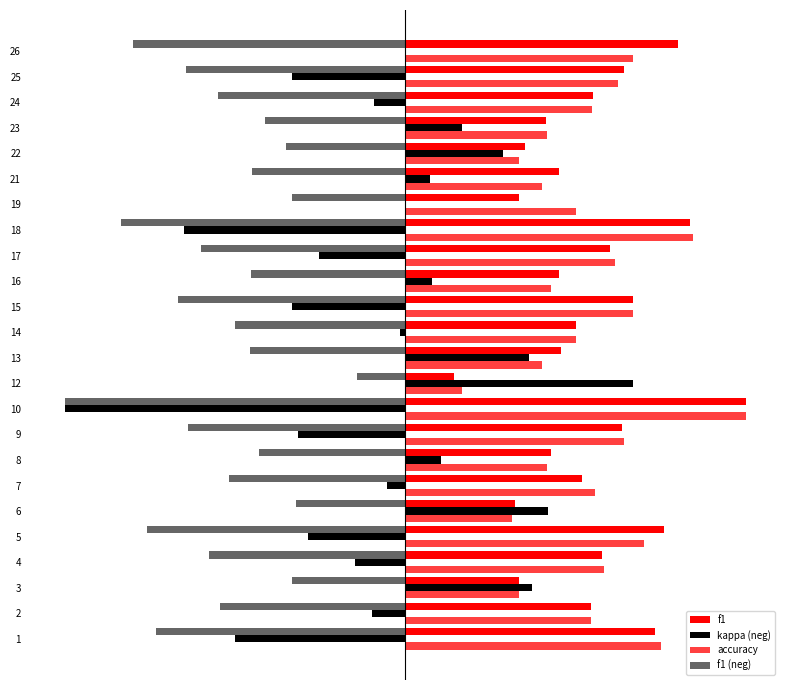

How many series are shown in this chart?

4